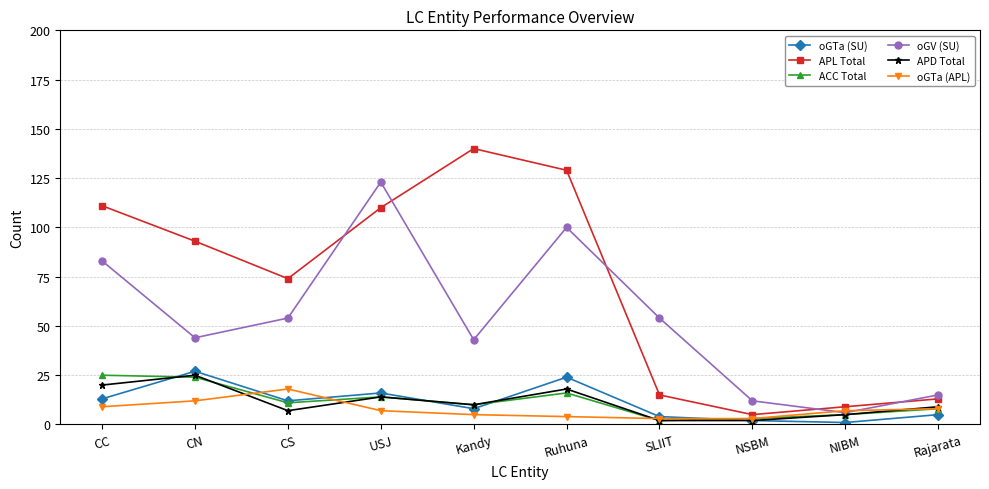

What are all the series names shown in the legend?

oGTa (SU), APL Total, ACC Total, oGV (SU), APD Total, oGTa (APL)